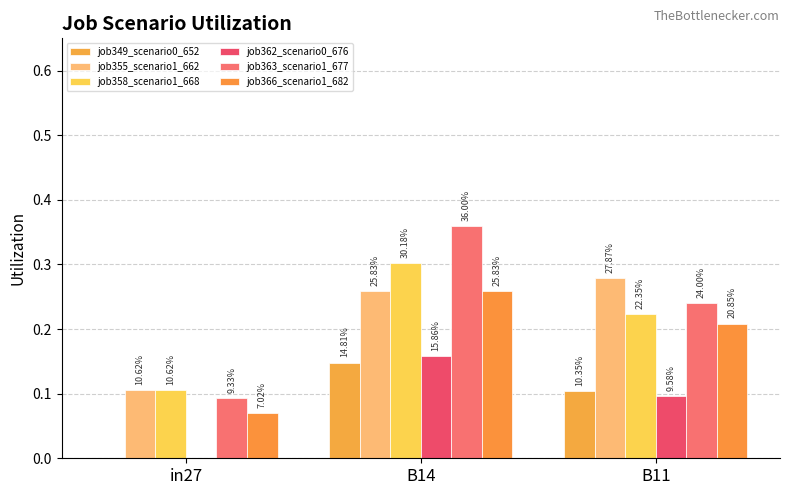

What is the sum of the job366_scenario1_682 values at in27 and B11?

0.3